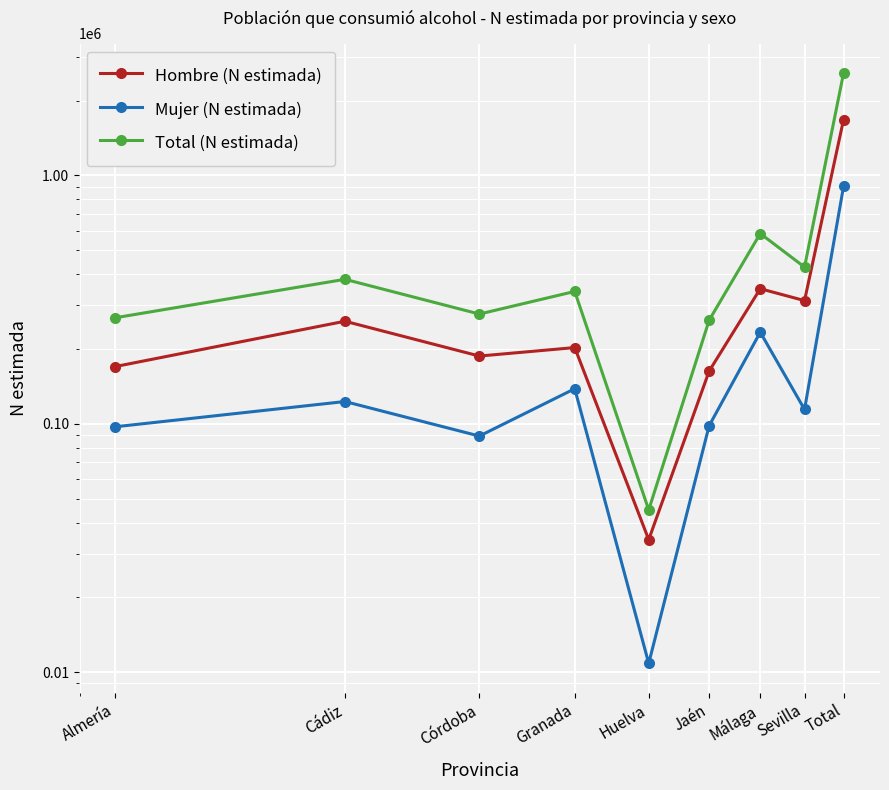

How many series are shown in this chart?

3